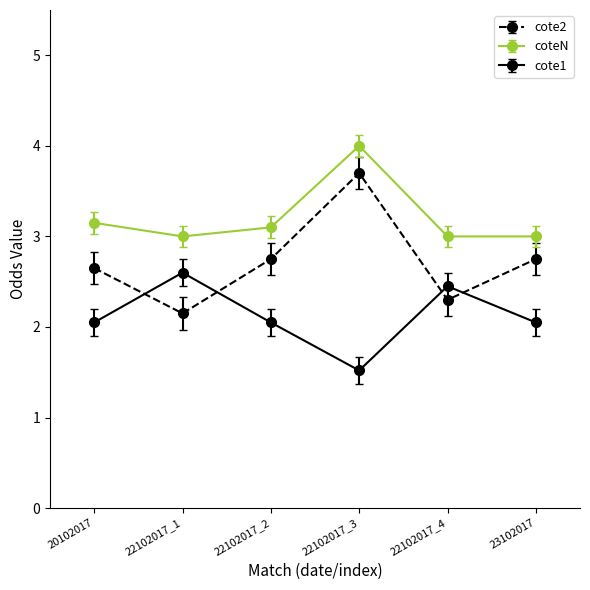

At 20102017, list the series in order from largest to smallest.

coteN, cote2, cote1